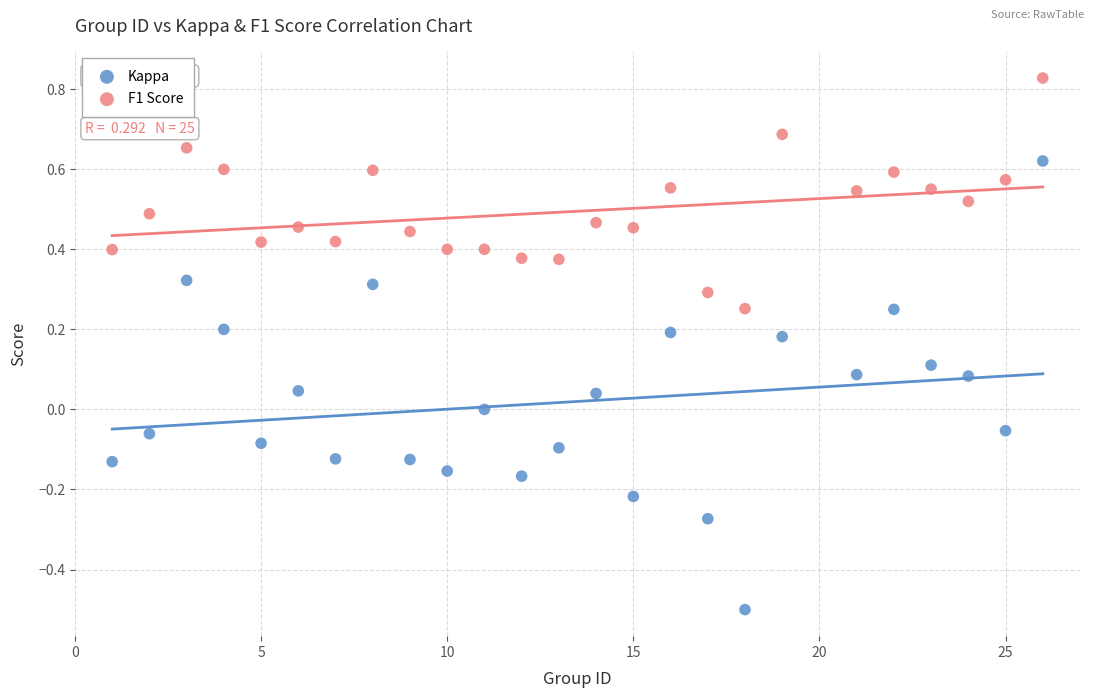

What is the X range (max minus min) for the scatter plot?

25.0